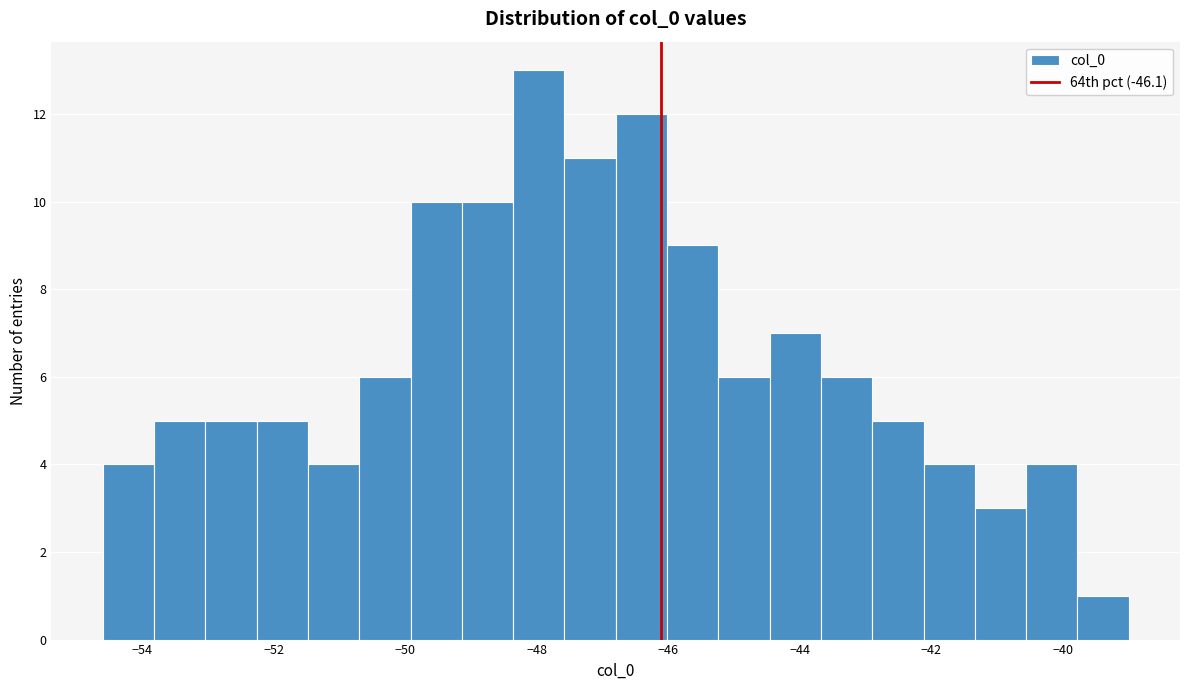

Around what value on the x-axis is the tallest bar? Give the approximate position of its centre, as read against the axis.

-48.0